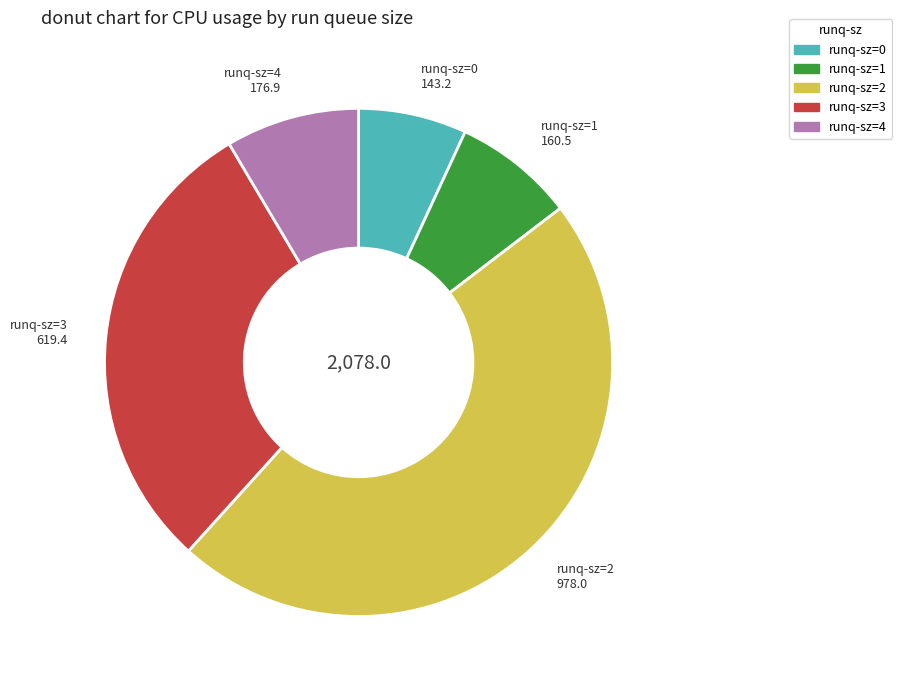

Combined, do runq-sz=0 and runq-sz=2 account for over 50%?

Yes